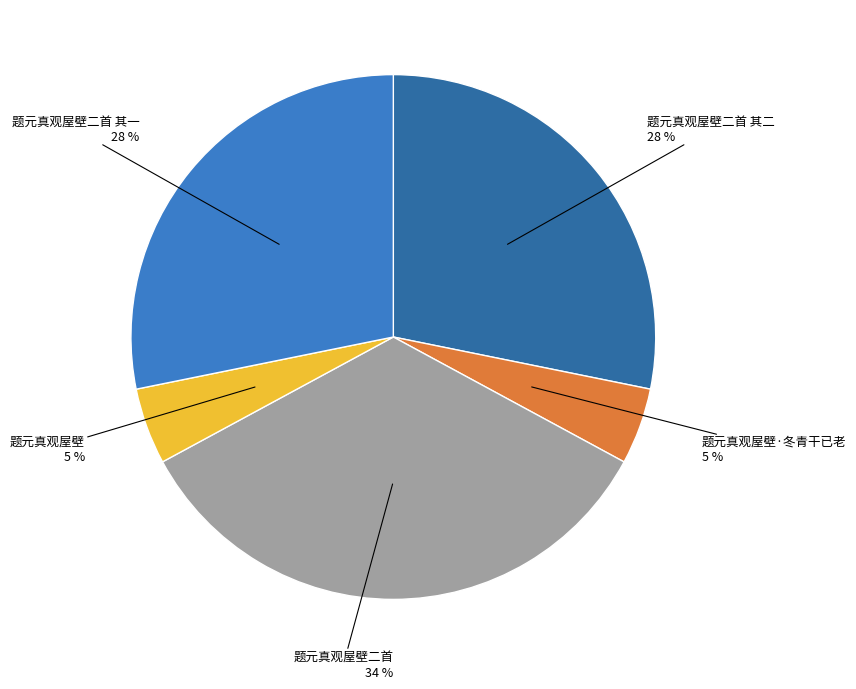

To the nearest percent, what is the average slice percentage?

20%